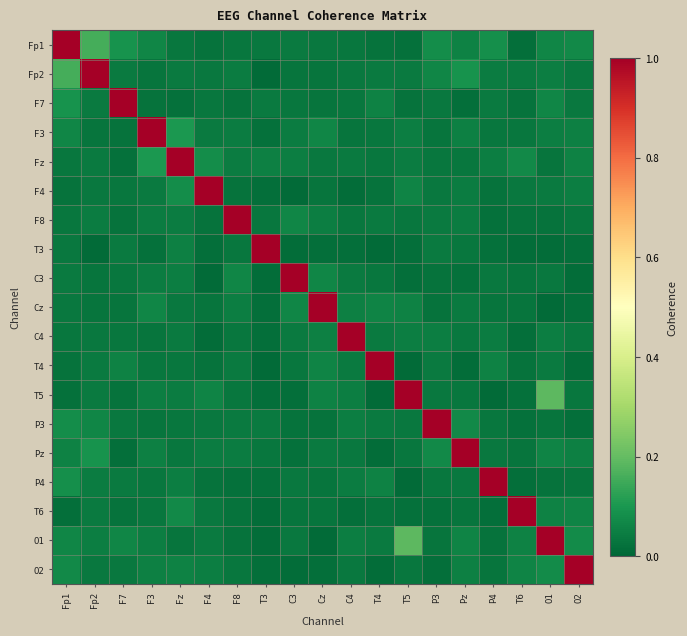

At which category is the sum across all series the highest?

Fp1